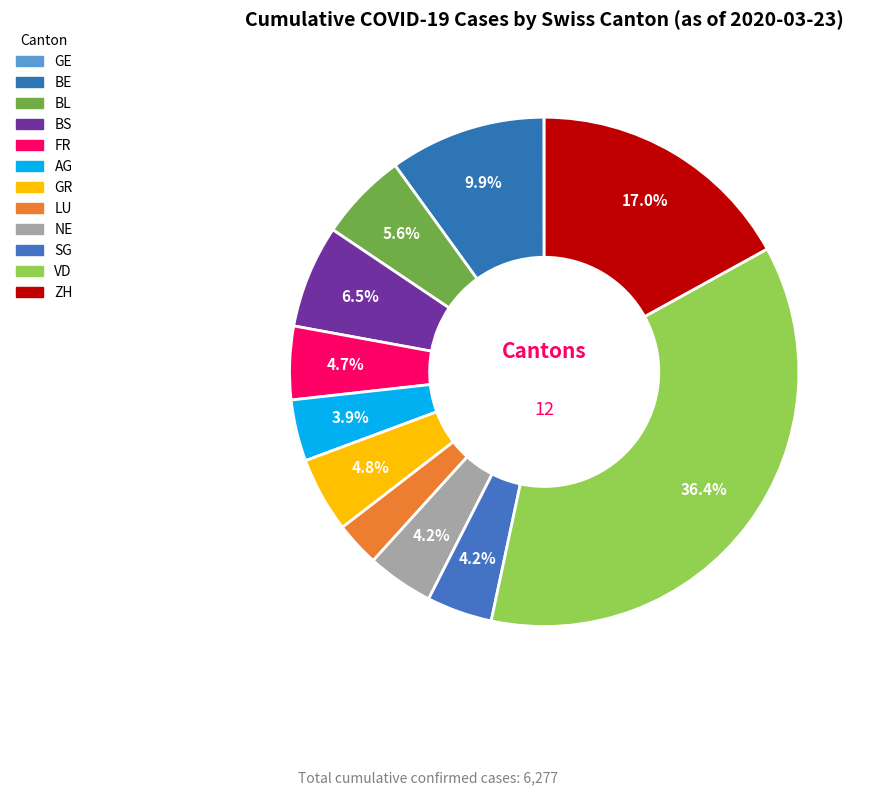

What is the change in value from LU to NE?

+87